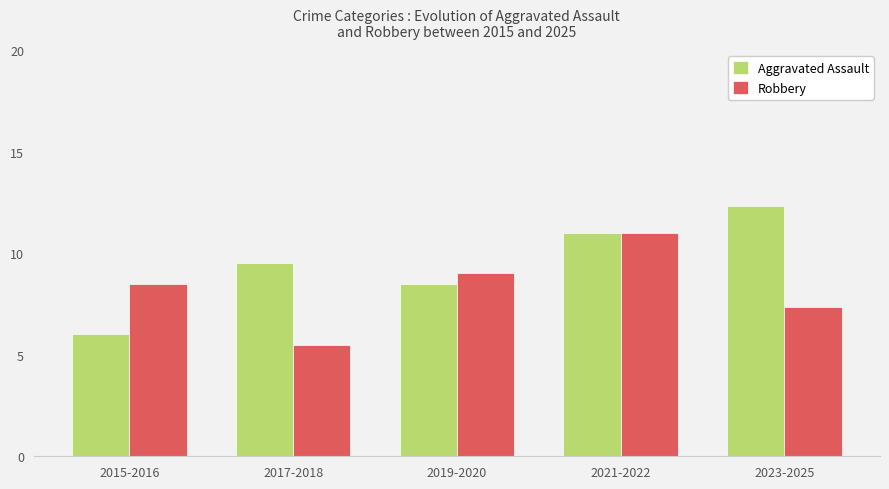

True or false: Robbery has a value of 14.3 at 2021-2022.

False